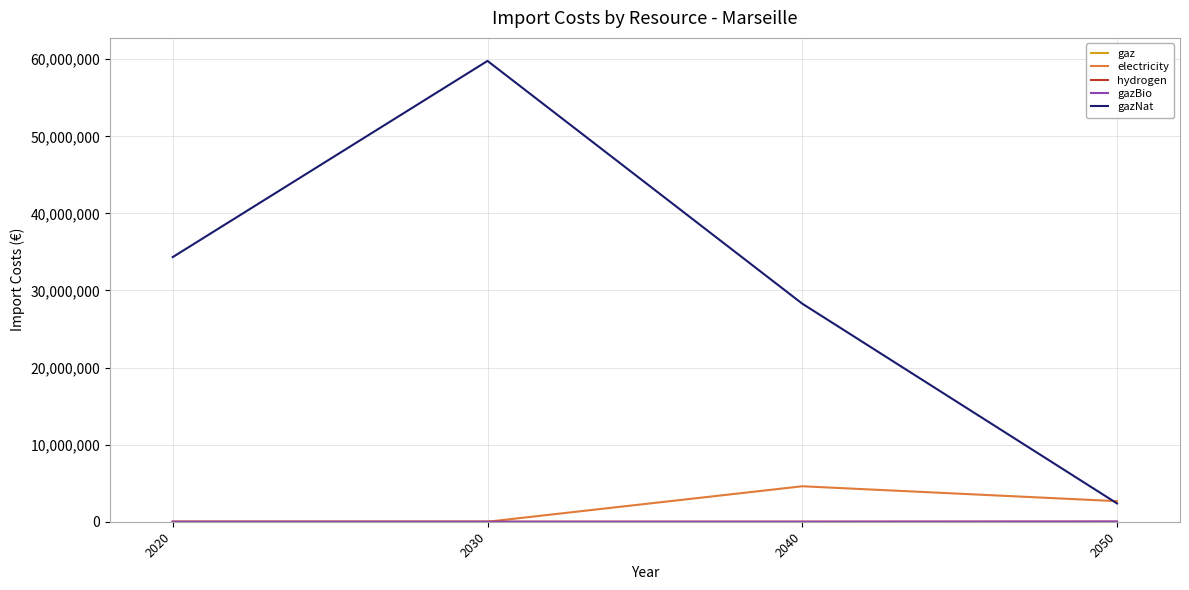

At which category does electricity reach its first local peak?

2040